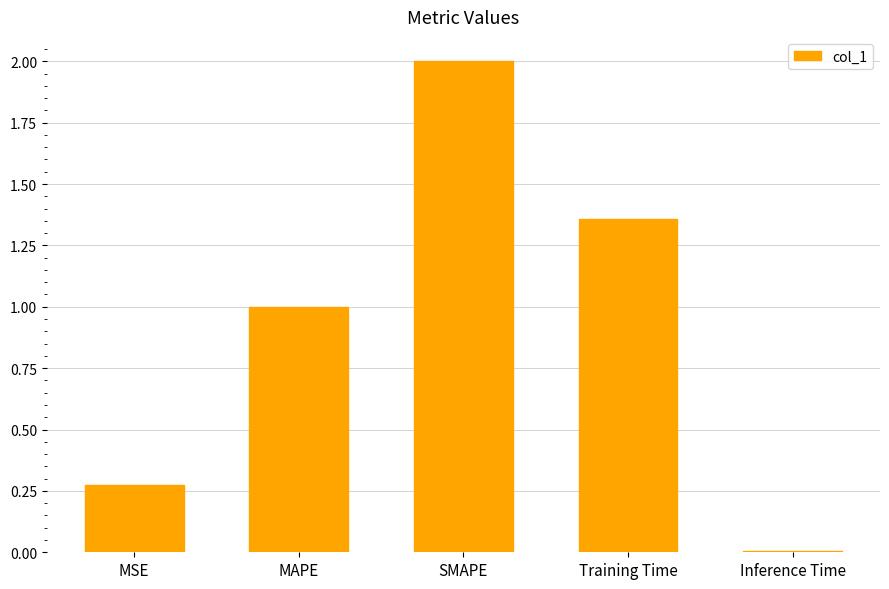

What is the average value?

0.9